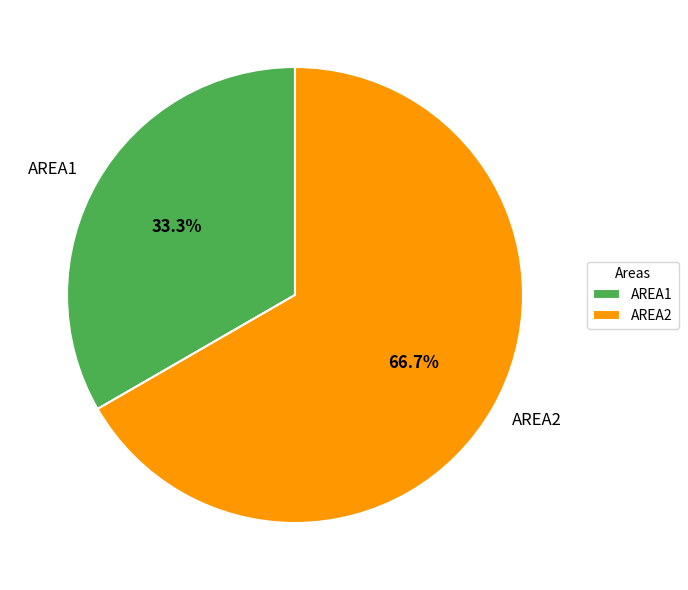

Between AREA2 and AREA1, which is larger?

AREA2